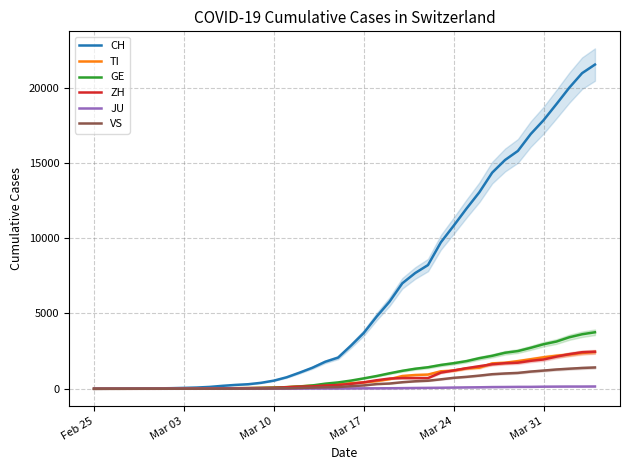

What is the highest value of the ZH series?

2461